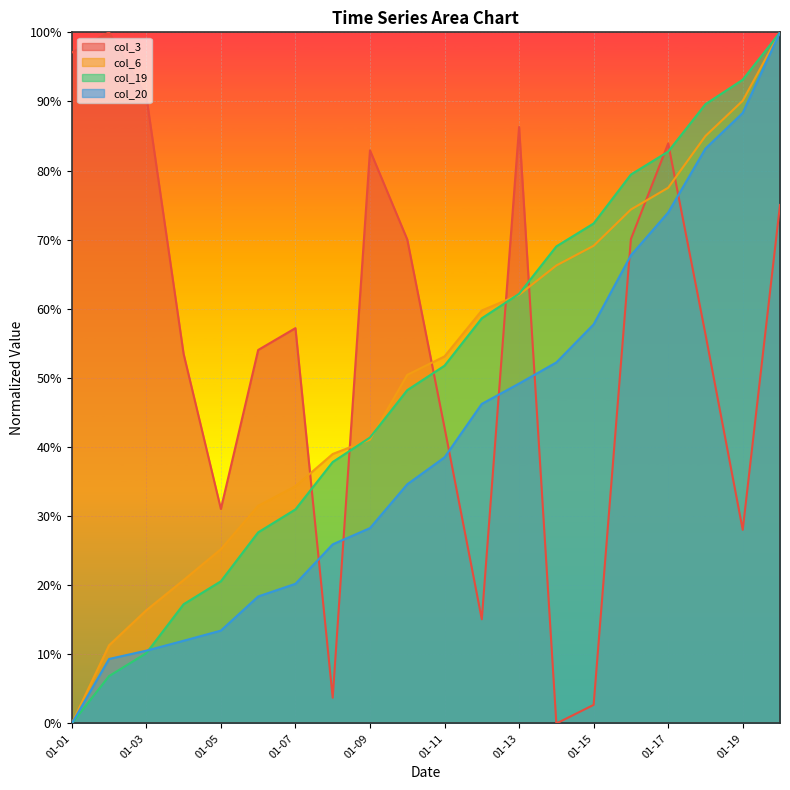

What is the maximum value shown in the chart?

100.0